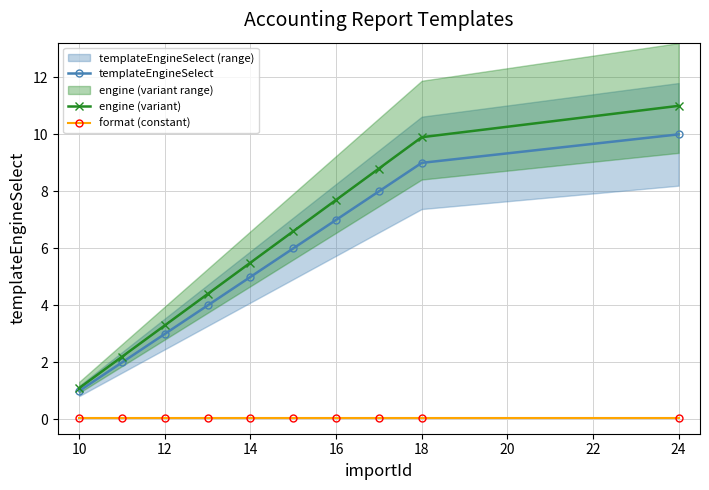

Which category has the highest value in the templateEngineSelect series?

24